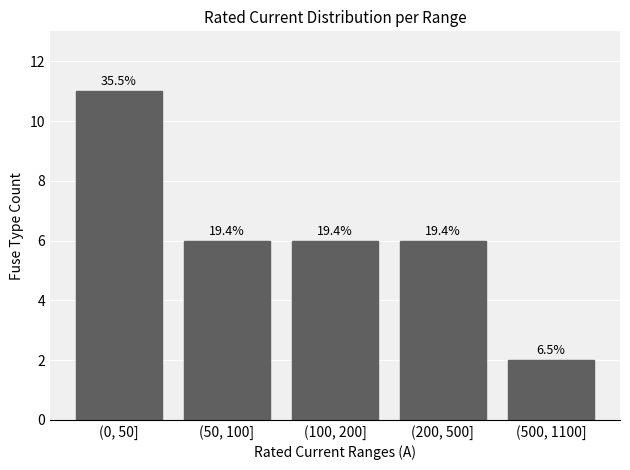

How many bars are there in total?

5